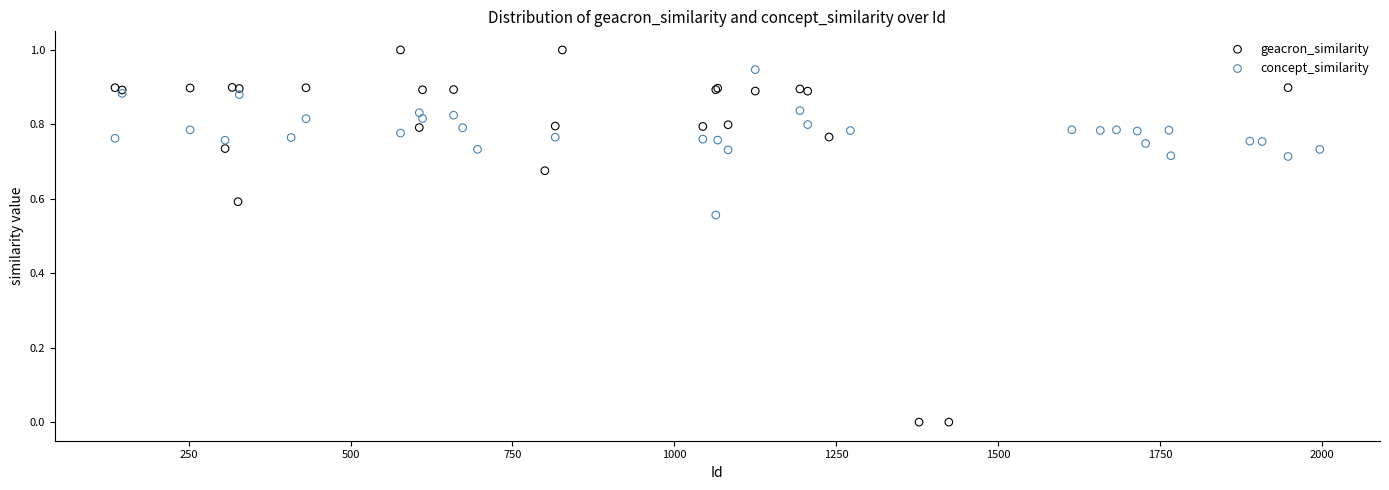

Which series reaches the maximum Y coordinate?

geacron_similarity